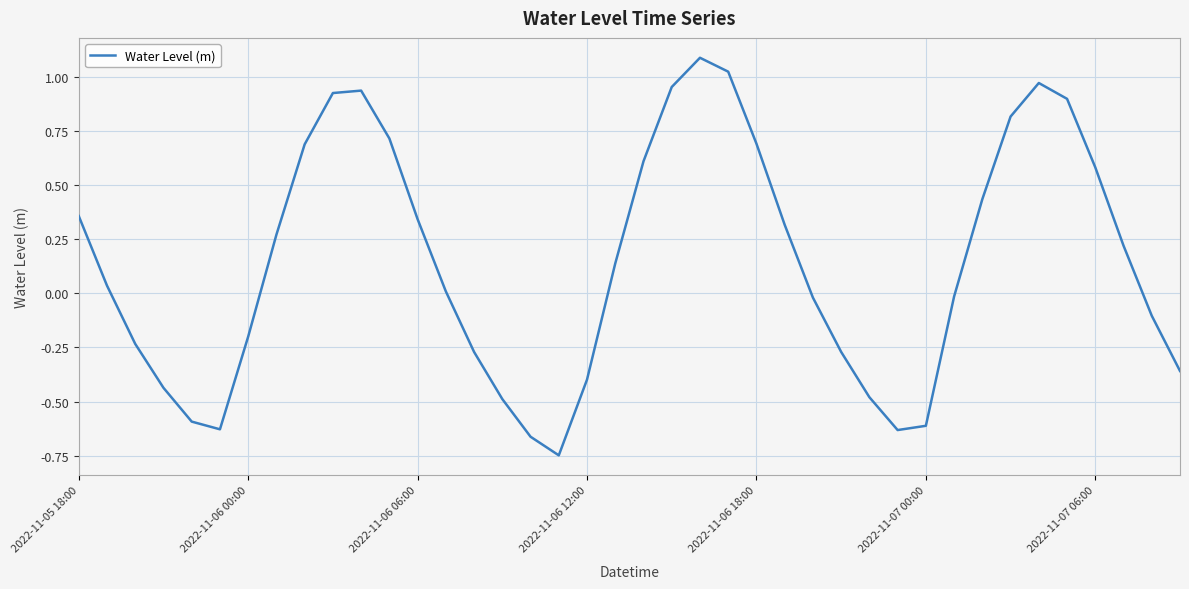

Count the number of data series in this chart.

1